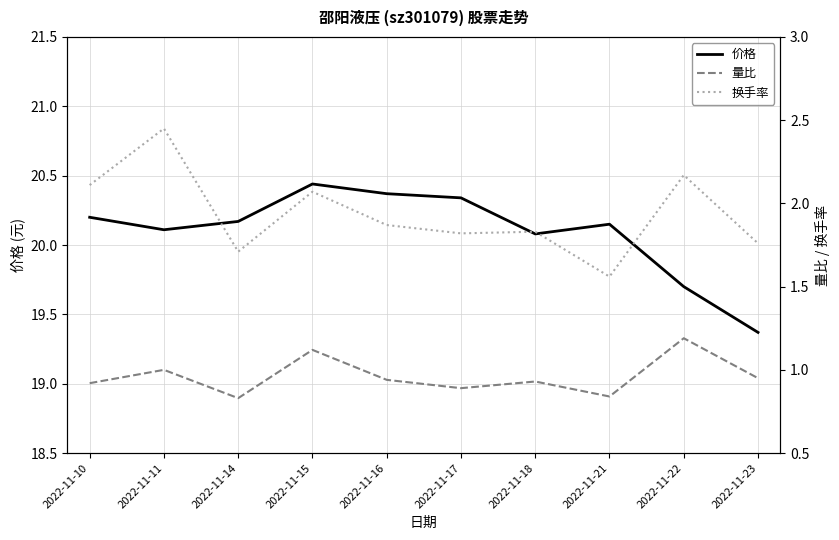

What is the value of the 量比 point at the 4th from the left?

1.1